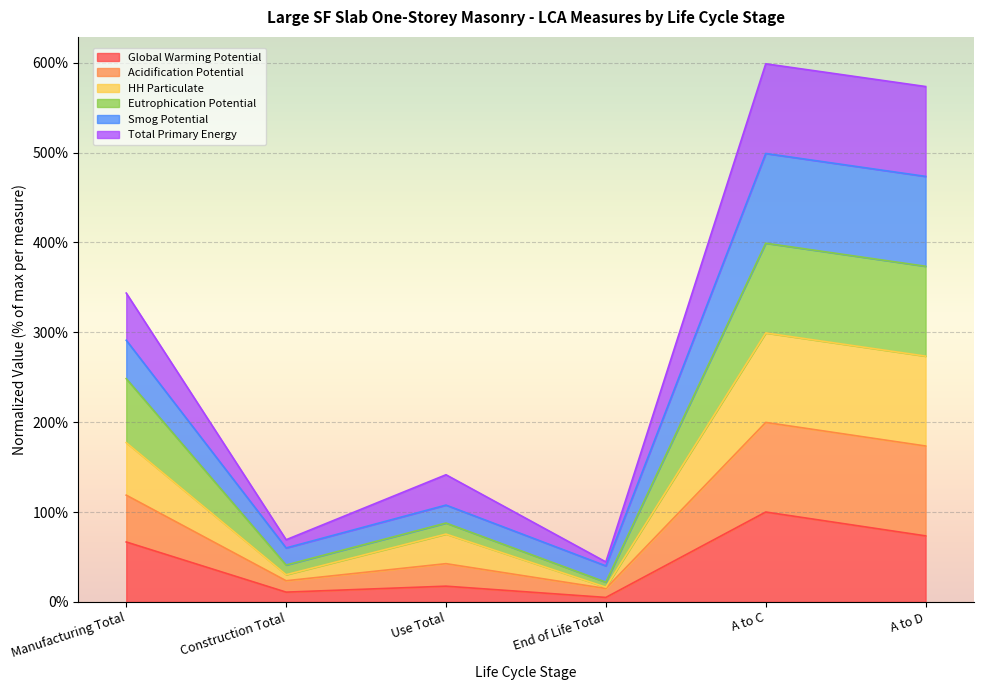

At which category does Acidification Potential reach its first local peak?

Use Total